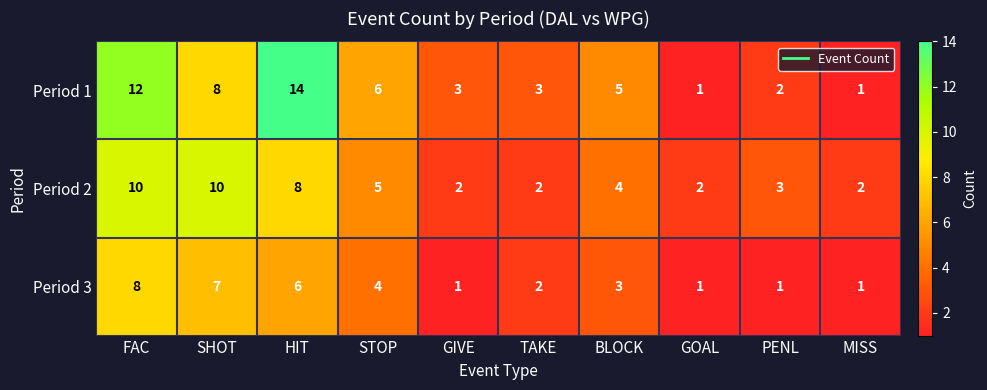

Which series has the widest spread of values?

Period 1